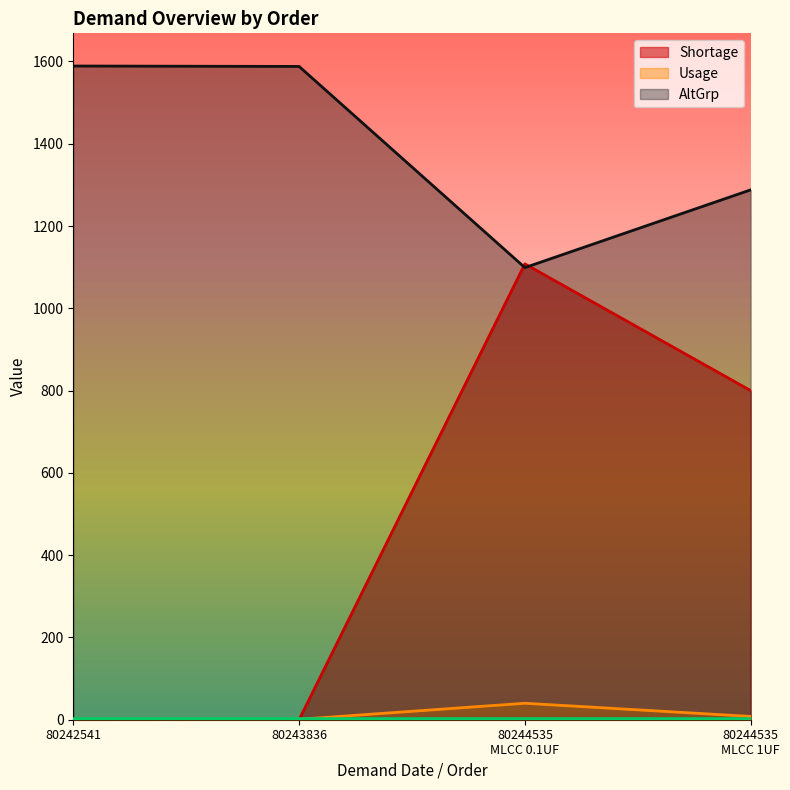

At how many categories does at least one series exceed 1012?

4